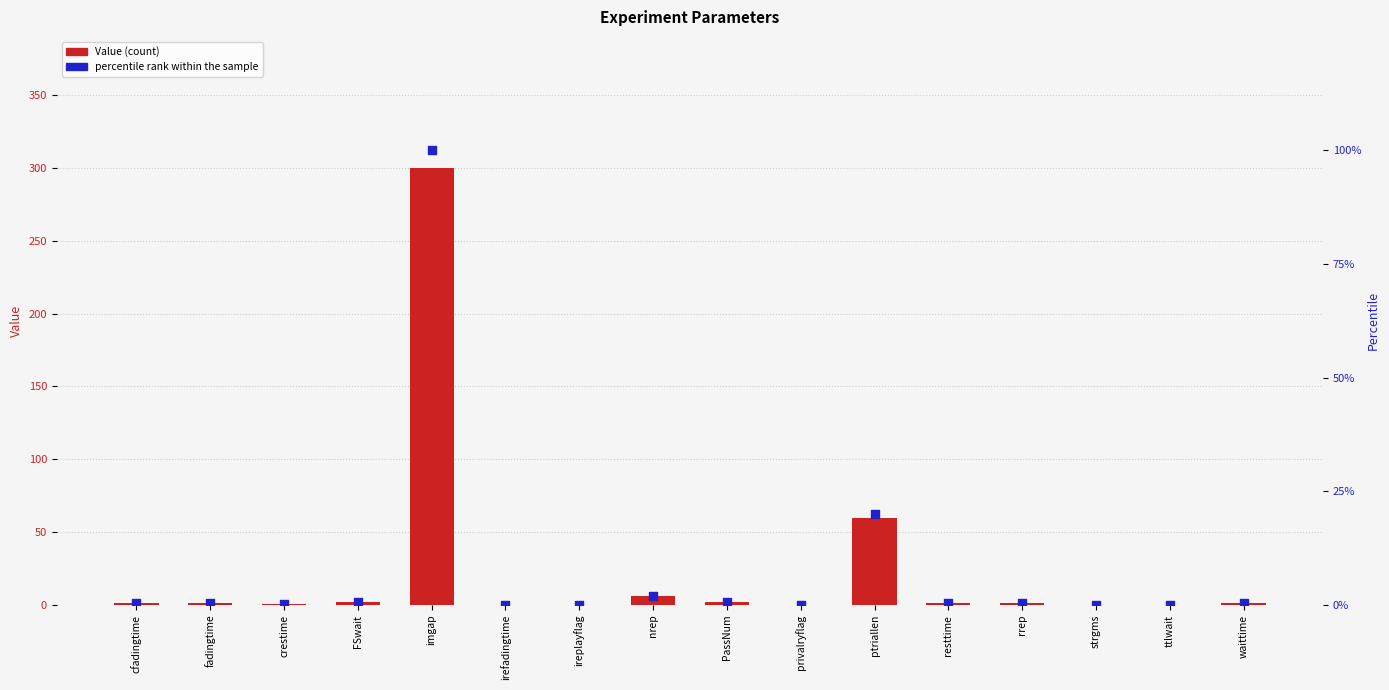

Is the value of Value at nrep greater than the value of percentile rank within the sample at strgms?

Yes